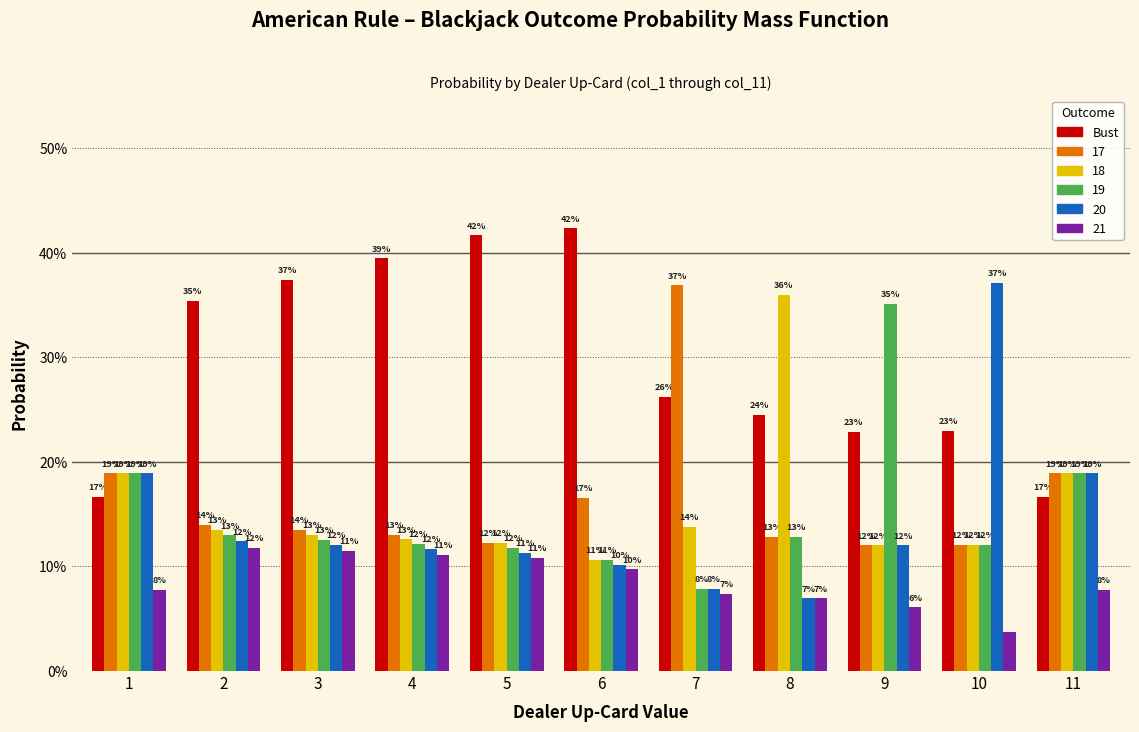

What are all the series names shown in the legend?

Bust, 17, 18, 19, 20, 21